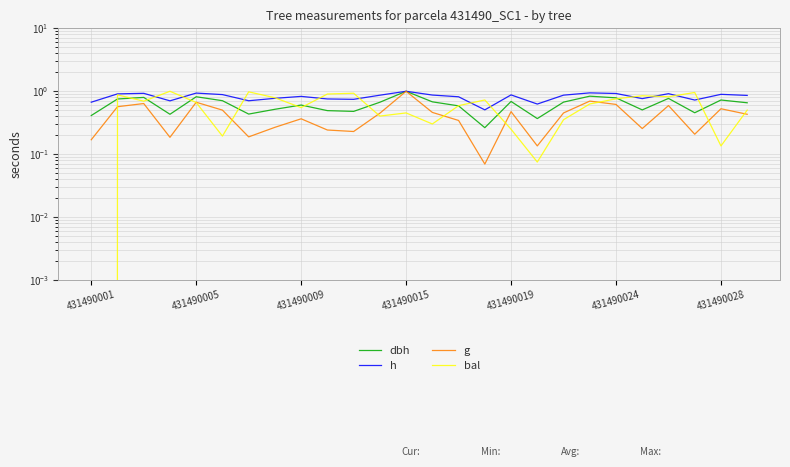

True or false: h and g intersect in this chart.

False